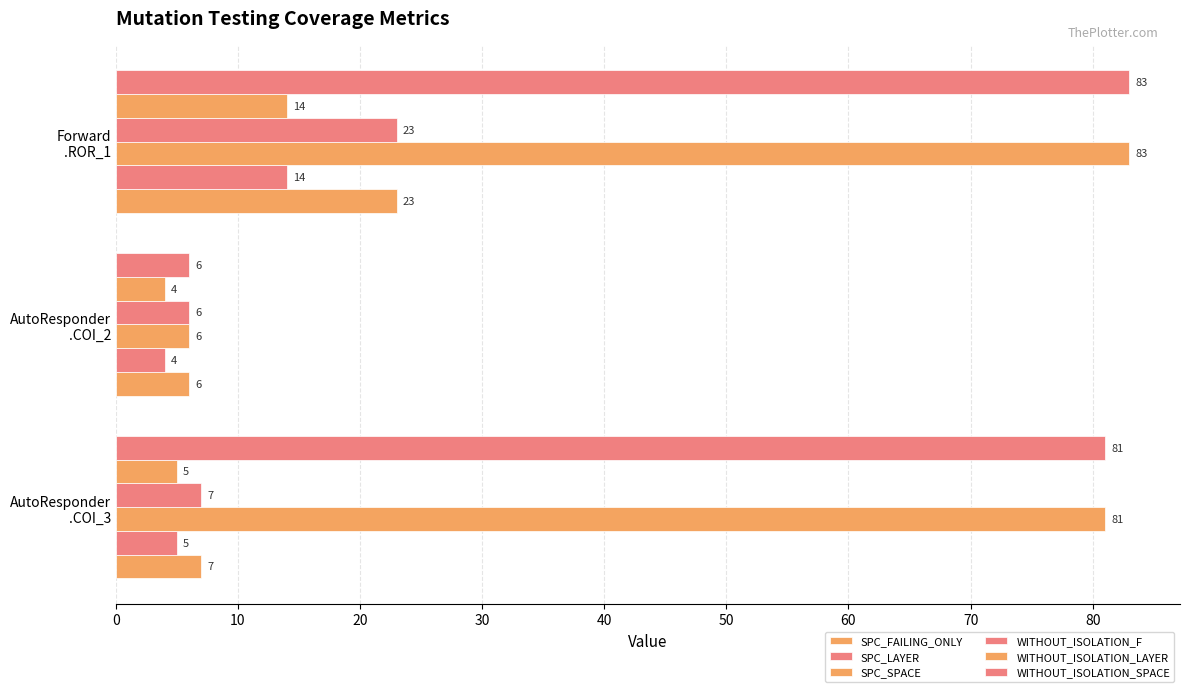

Count the number of data series in this chart.

6